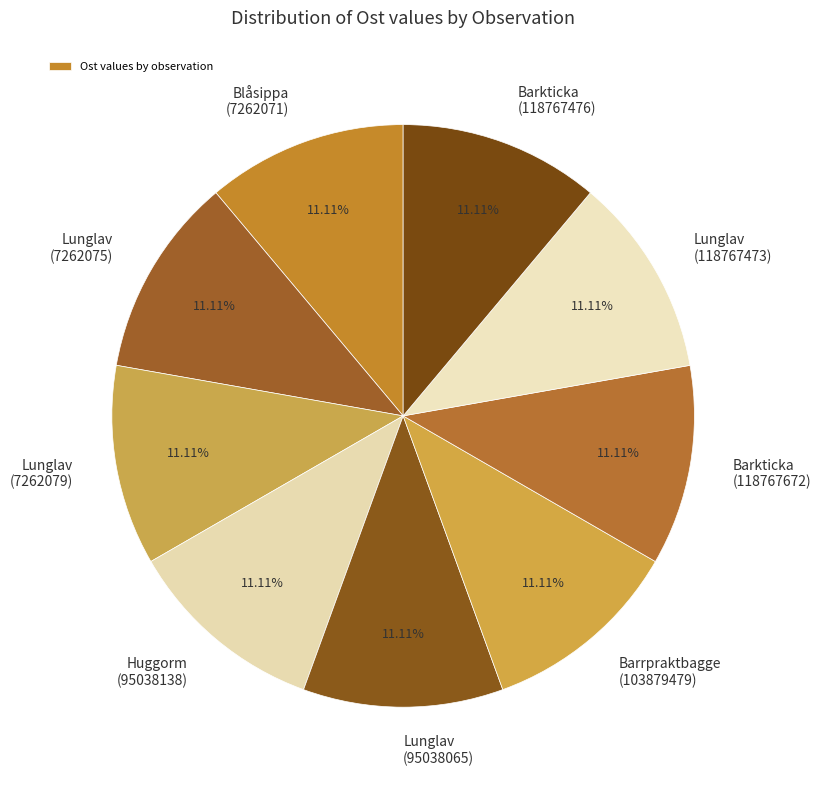

Is there any slice that represents more than half of the pie?

No